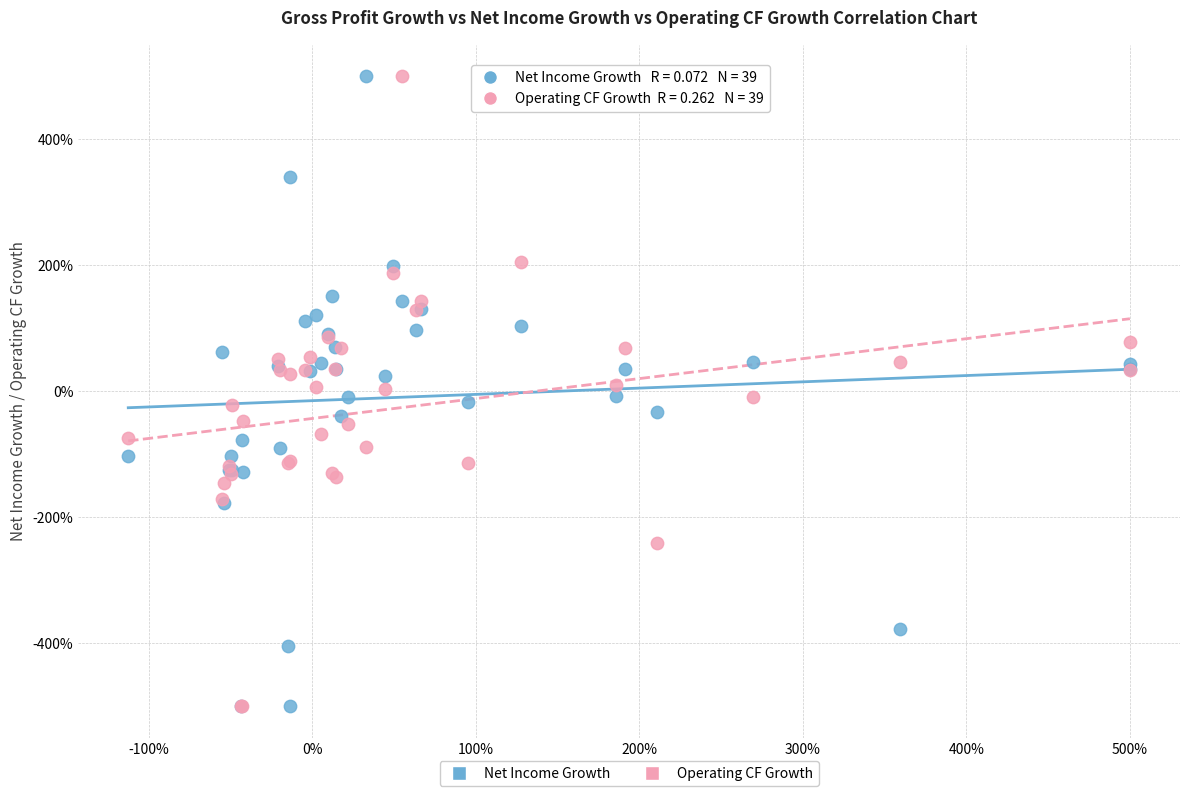

What are all the series names shown in the legend?

Net Income Growth, Operating CF Growth